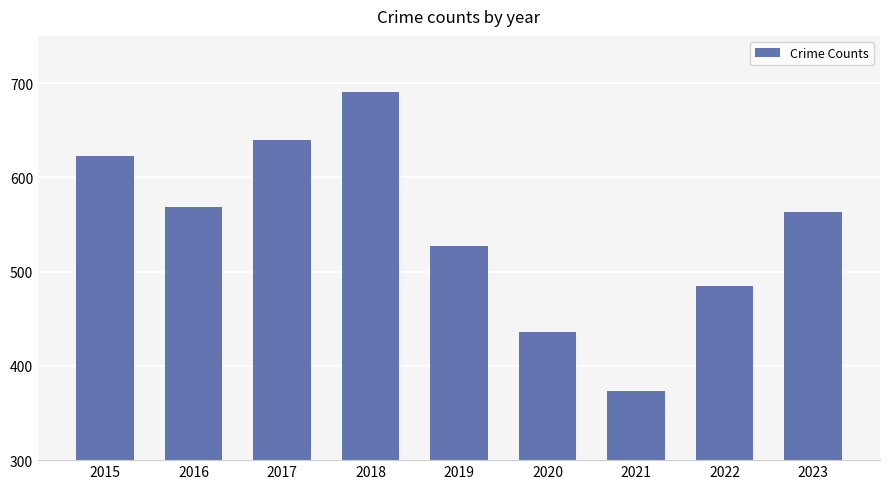

Rank the categories by value from highest to lowest.

2018, 2017, 2015, 2016, 2023, 2019, 2022, 2020, 2021